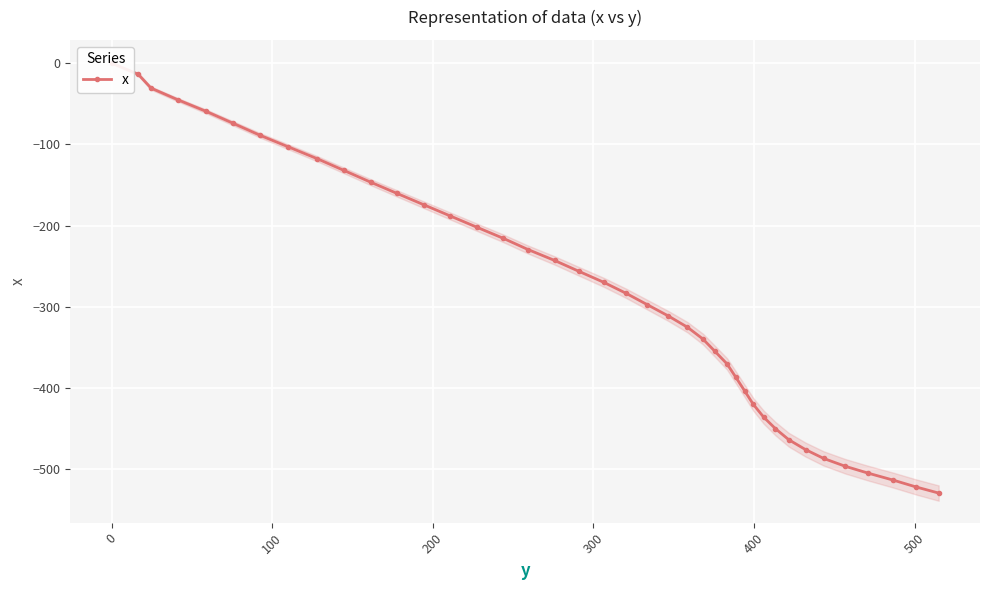

Count the number of categories in the chart.

40